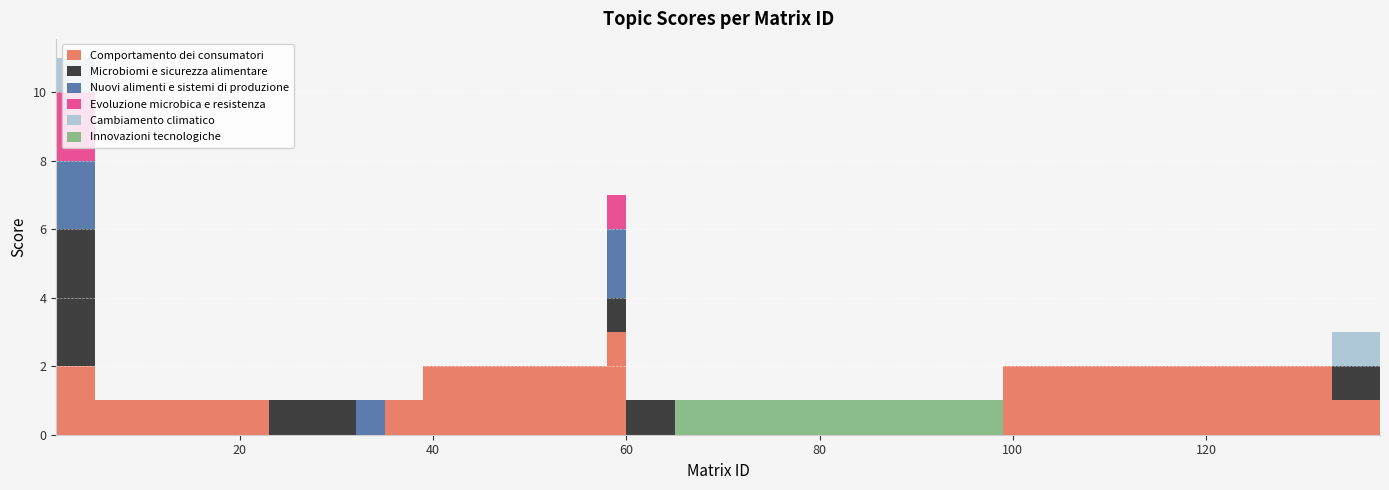

Reading left to right, extract all data points from this chart.

Comportamento dei consumatori: 1=2	5=1	6=1	18=1	23=0	32=0	35=1	39=2	58=3	60=0	65=0	99=2	100=2	133=1	138=0
Microbiomi e sicurezza alimentare: 1=4	5=0	6=0	18=0	23=1	32=0	35=0	39=0	58=1	60=1	65=0	99=0	100=0	133=1	138=0
Nuovi alimenti e sistemi di produzione: 1=2	5=0	6=0	18=0	23=0	32=1	35=0	39=0	58=2	60=0	65=0	99=0	100=0	133=0	138=1
Evoluzione microbica e resistenza: 1=2	5=0	6=0	18=0	23=0	32=0	35=0	39=0	58=1	60=0	65=0	99=0	100=0	133=0	138=0
Cambiamento climatico: 1=1	5=0	6=0	18=0	23=0	32=0	35=0	39=0	58=0	60=0	65=0	99=0	100=0	133=1	138=0
Innovazioni tecnologiche: 1=0	5=0	6=0	18=0	23=0	32=0	35=0	39=0	58=0	60=0	65=1	99=0	100=0	133=0	138=0